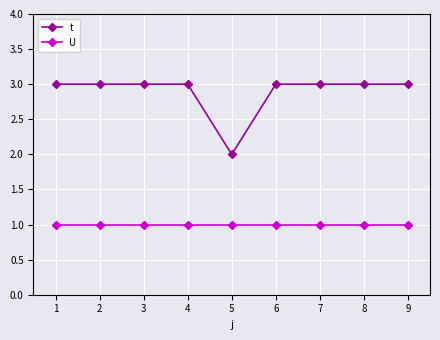

What are all the series names shown in the legend?

t, U